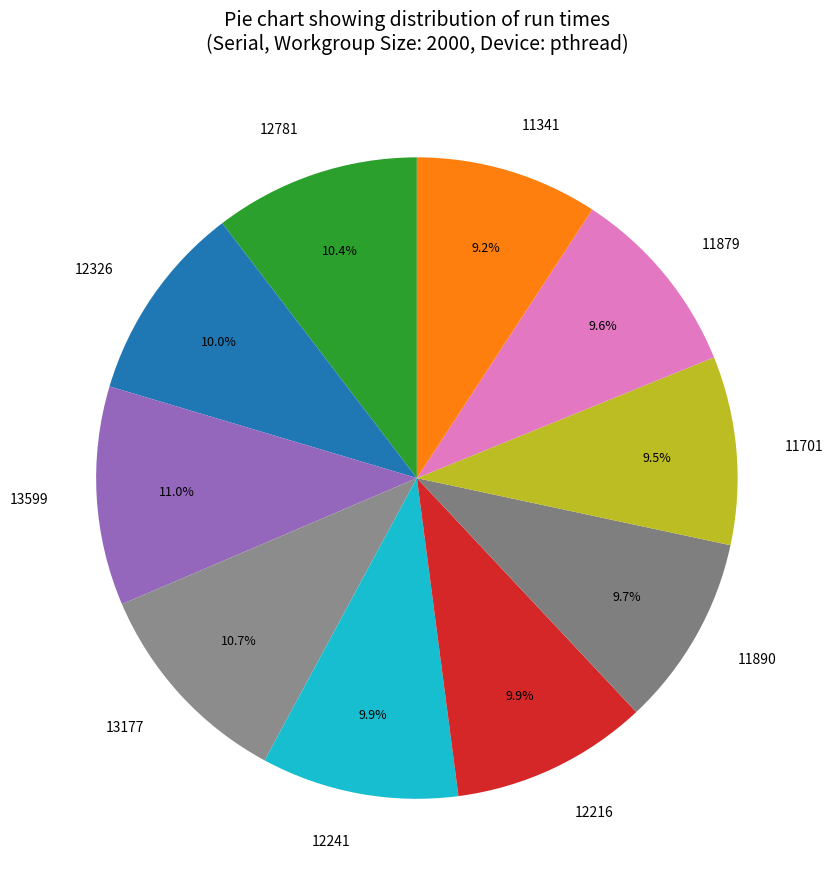

To the nearest percent, what is the combined percentage of 11341 and 11701?

19%